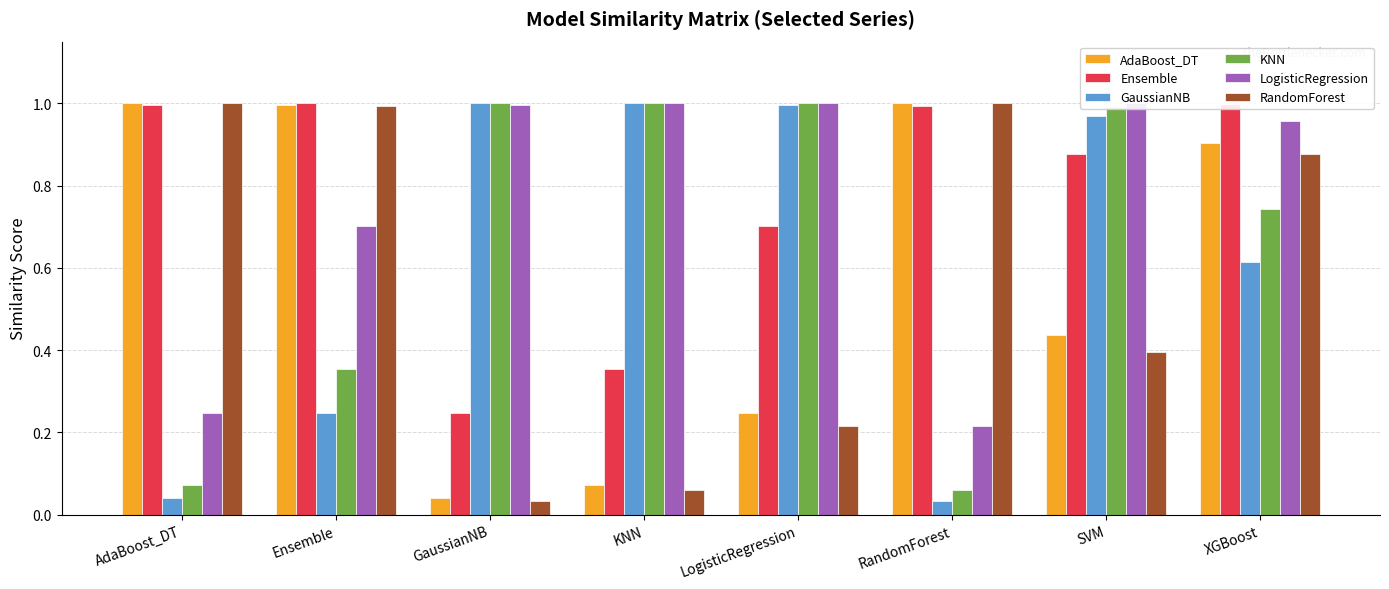

The LogisticRegression series shows 1.0 at XGBoost. True or false?

True